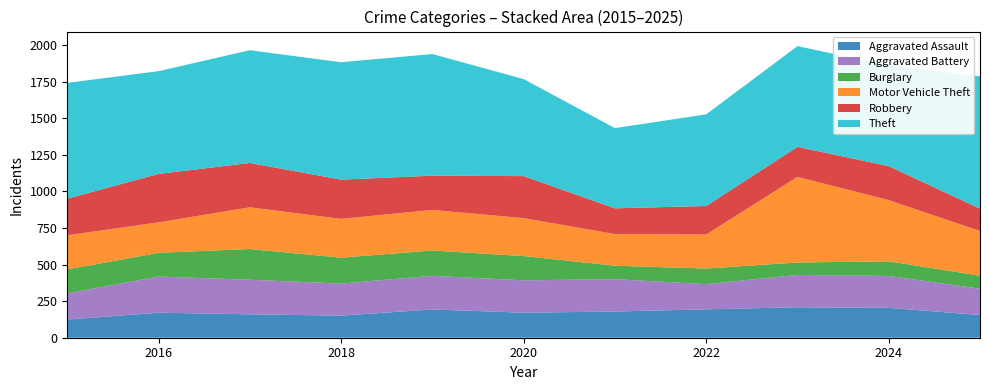

Reading left to right, extract all data points from this chart.

Aggravated Assault: 124	171	160	151	193	171	179	194	208	204	155
Aggravated Battery: 179	247	236	219	230	221	221	172	221	218	180
Burglary: 164	162	210	177	173	166	92	107	85	100	89
Motor Vehicle Theft: 233	208	285	265	277	259	216	232	585	418	305
Robbery: 250	331	303	268	234	287	176	195	205	232	153
Theft: 791	702	770	802	831	663	548	626	688	688	903